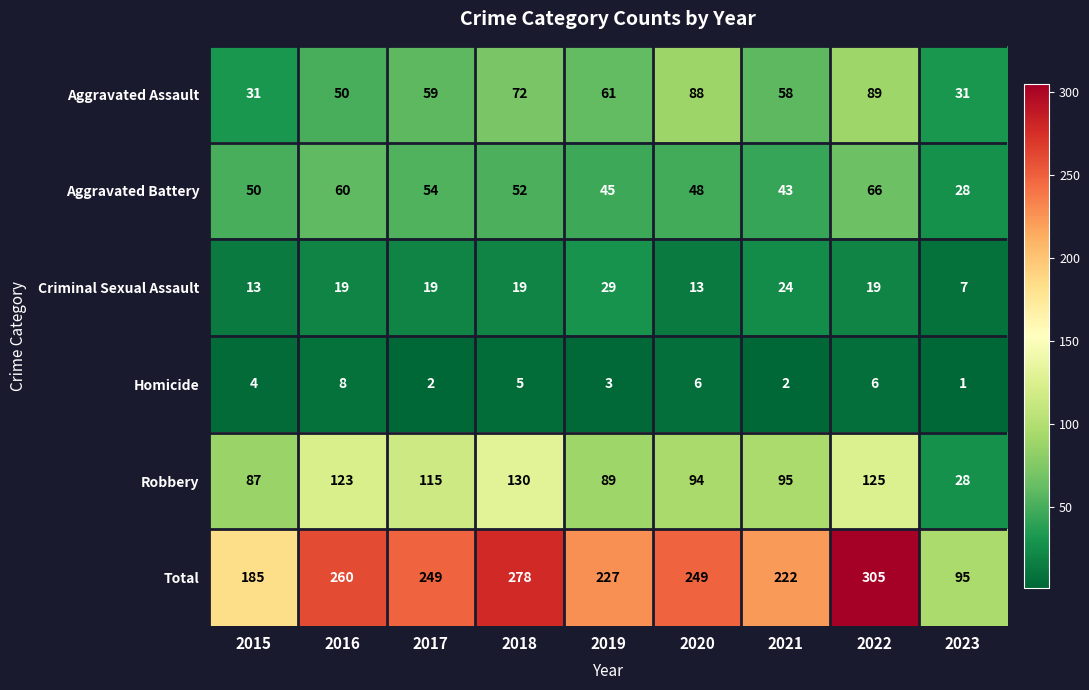

Rank the categories by Homicide value from lowest to highest.

2023, 2017, 2021, 2019, 2015, 2018, 2020, 2022, 2016